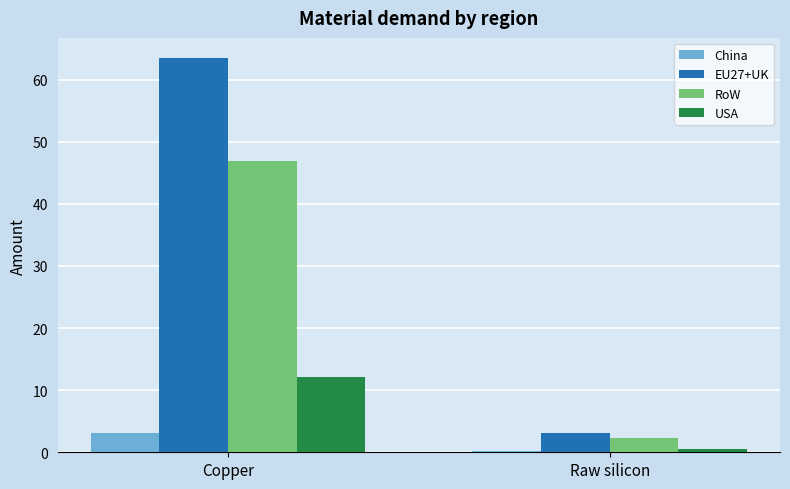

What is the highest value of the China series?

3.1